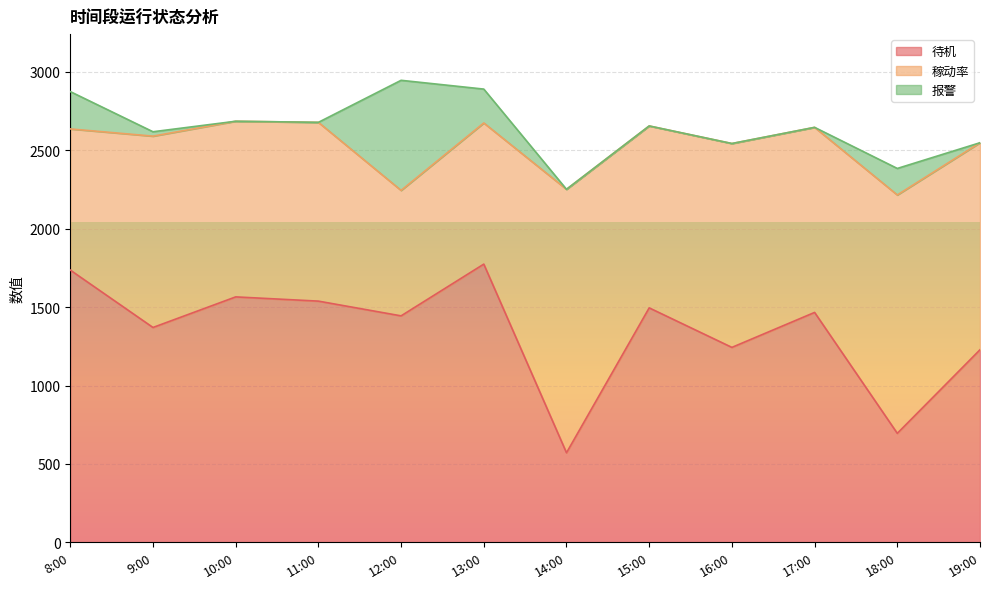

What value does the 待机 series have at 13:00, to the nearest 100?

1800